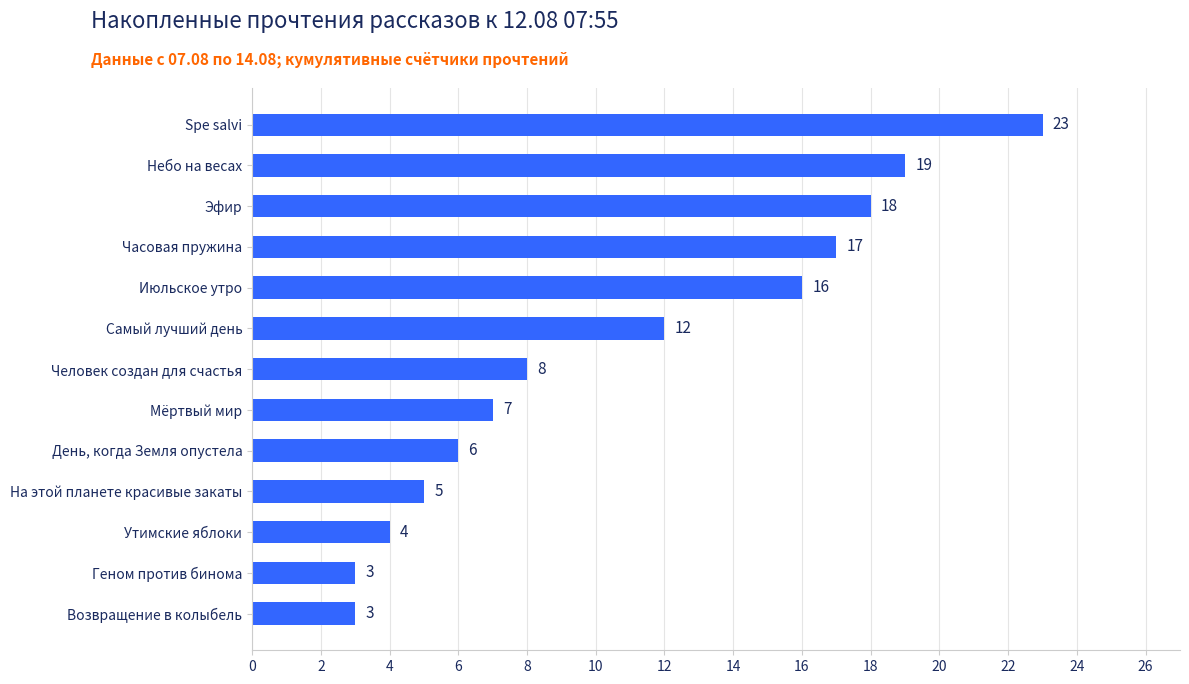

Approximately how many times larger is the value at Эфир compared to На этой планете красивые закаты?

3.6